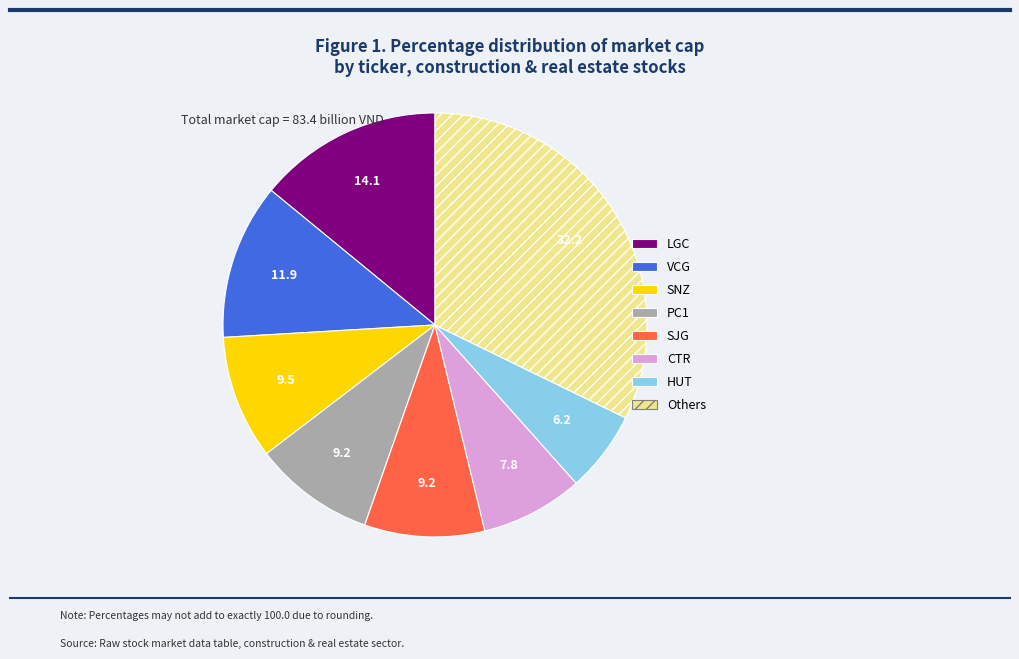

Is there a majority slice in this chart?

No